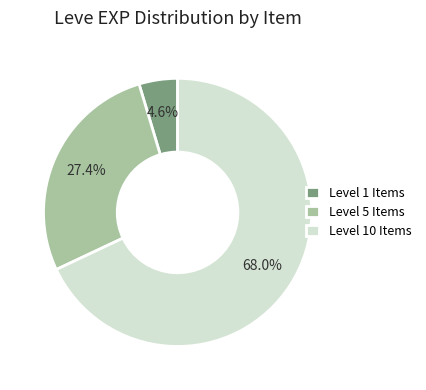

What percentage do Level 10 Items and Level 5 Items together represent?

95.4%